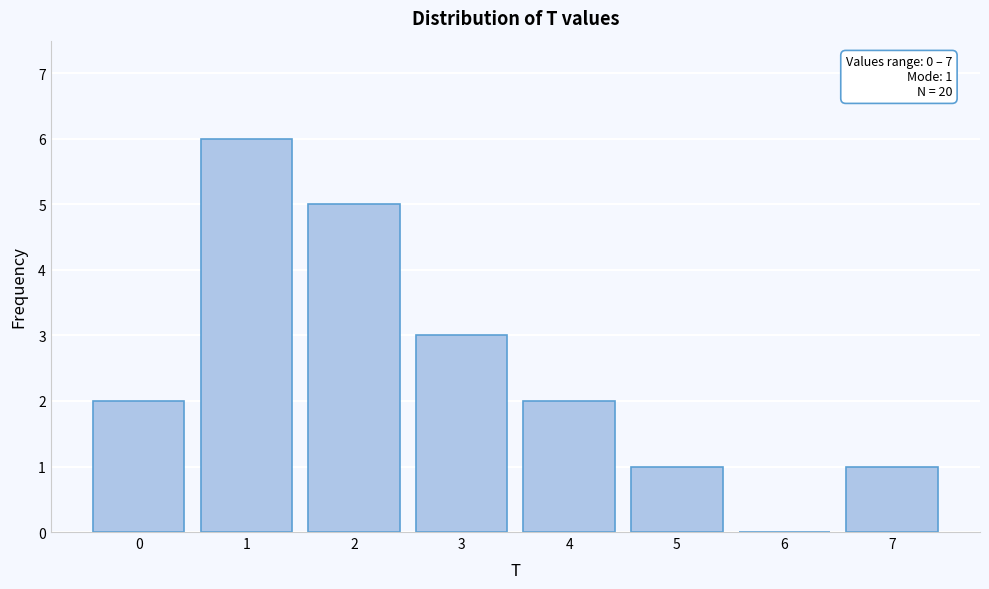

Reading right to left, extract all data points from this chart.

7=1	6=0	5=1	4=2	3=3	2=5	1=6	0=2